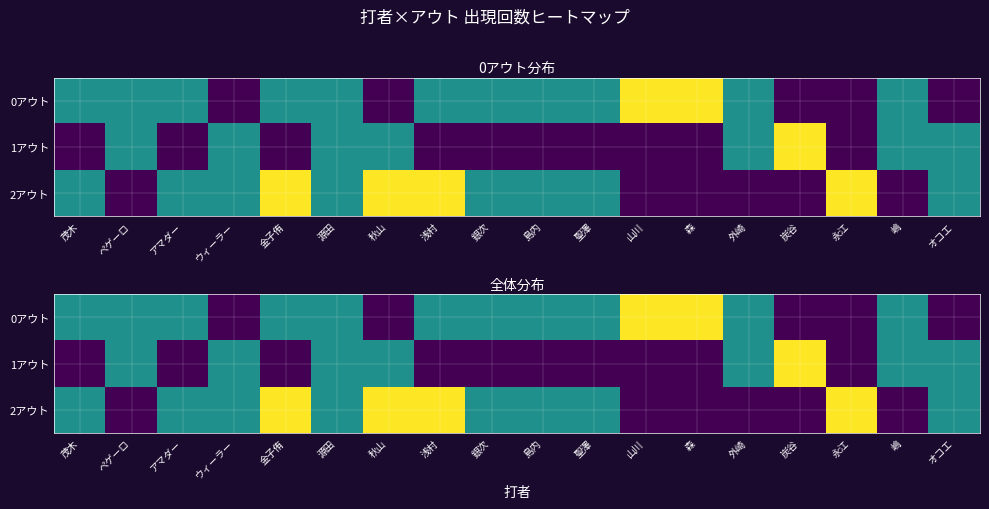

The 1アウト series shows 0.3 at 森. True or false?

True